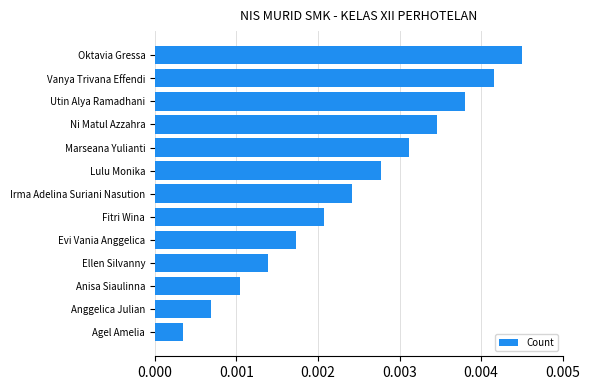

Which category has the highest value across all series?

Oktavia Gressa